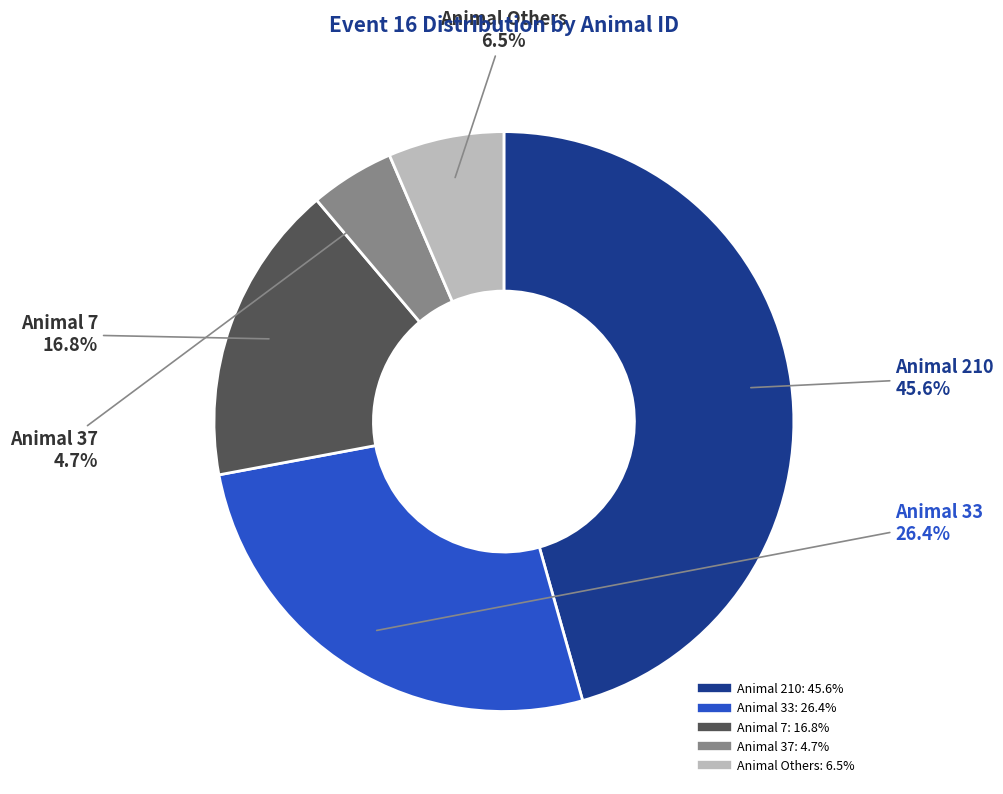

Does any single category account for the majority?

No